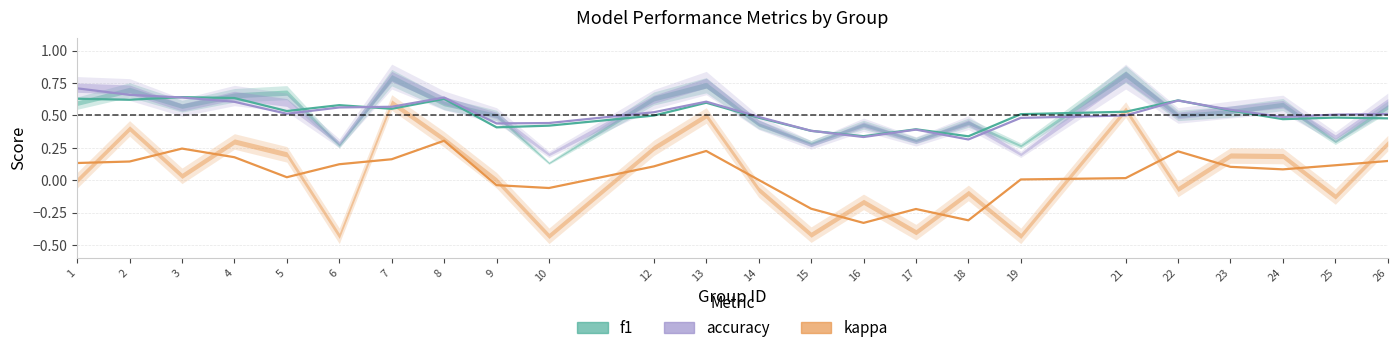

How many interior local valleys does the kappa series have?

5